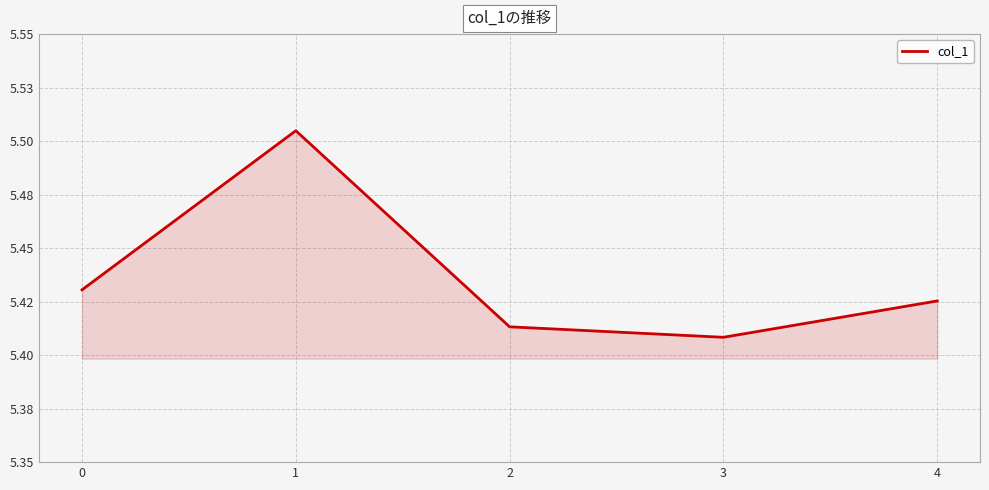

Which category has the highest value across all series?

1